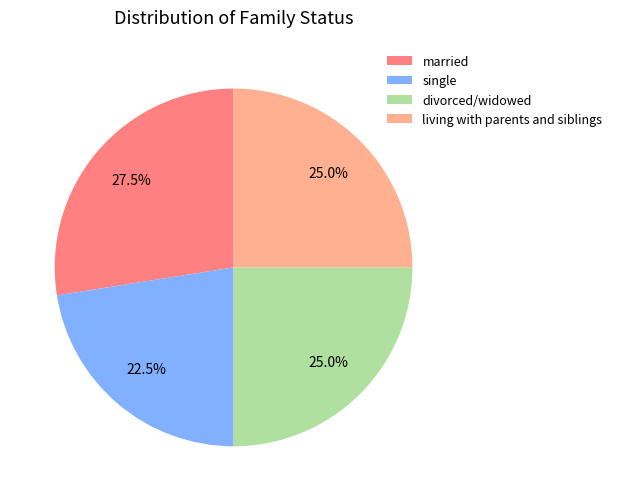

What is the largest slice in the pie chart?

married